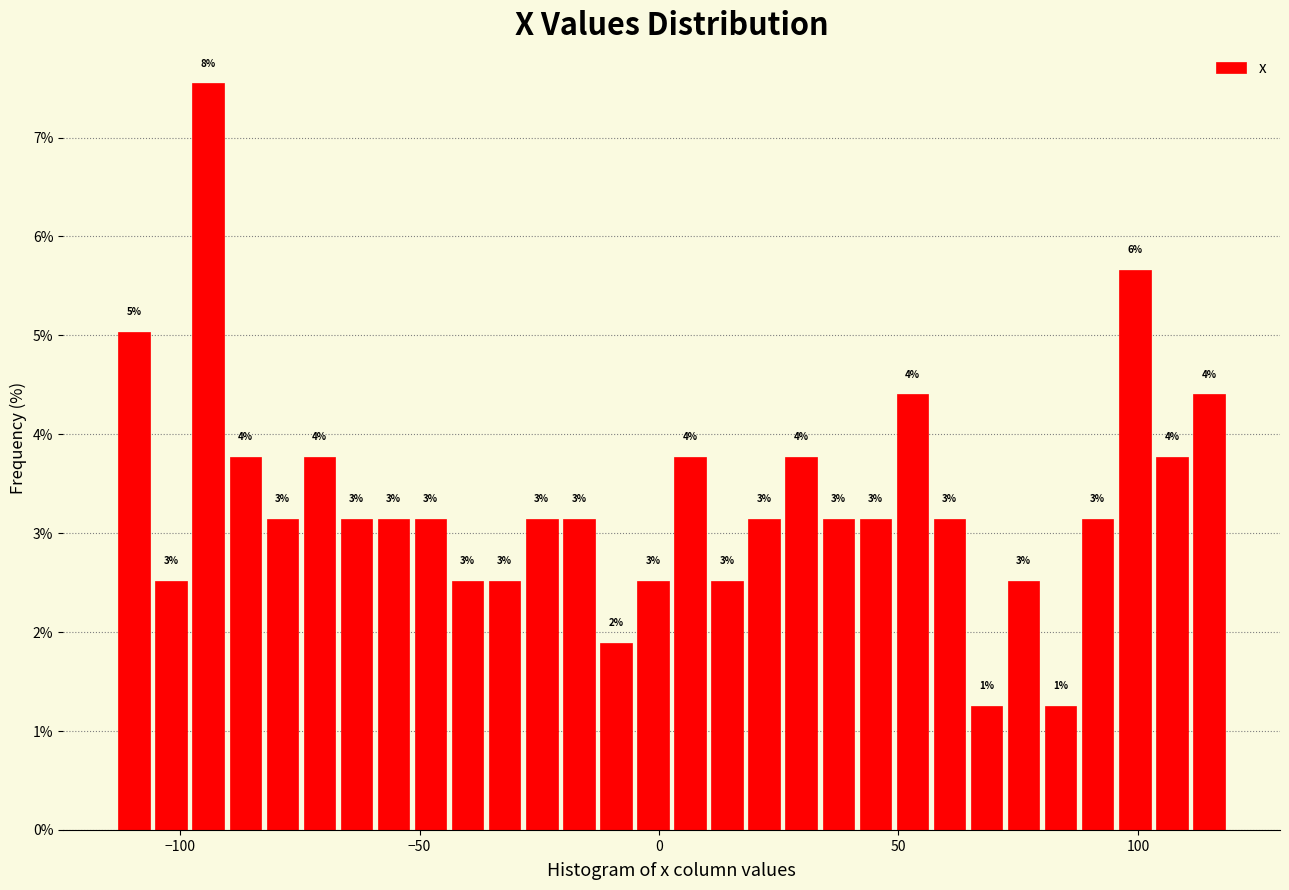

Read against the x-axis, roughly where is the centre of the tallest bar?

-95